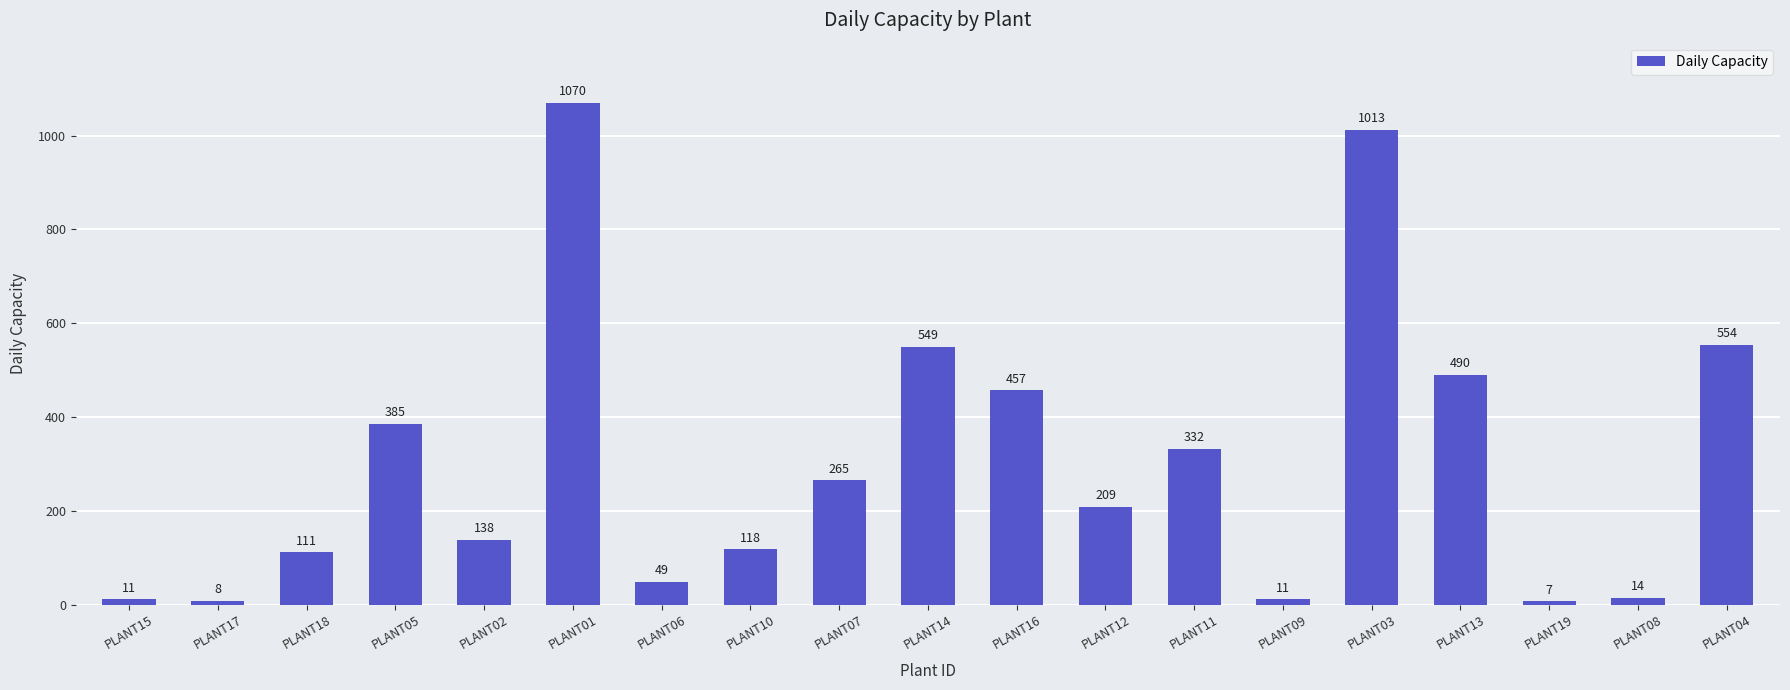

Are the bars grouped side by side (vs. stacked)?

No